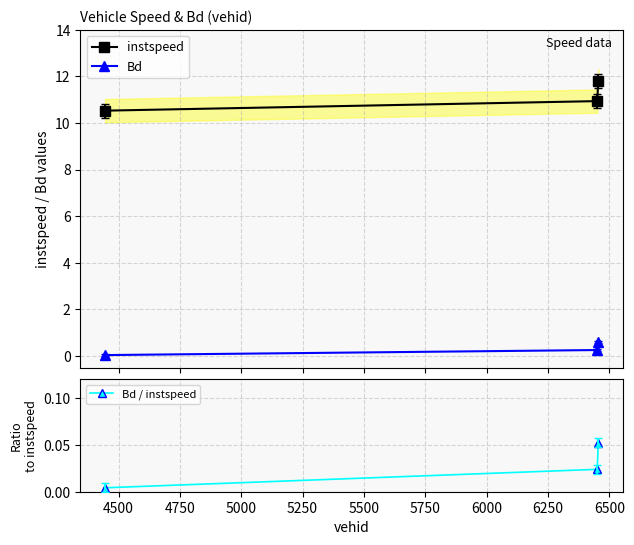

What is the value of the instspeed point at the 1st from the left?

10.5